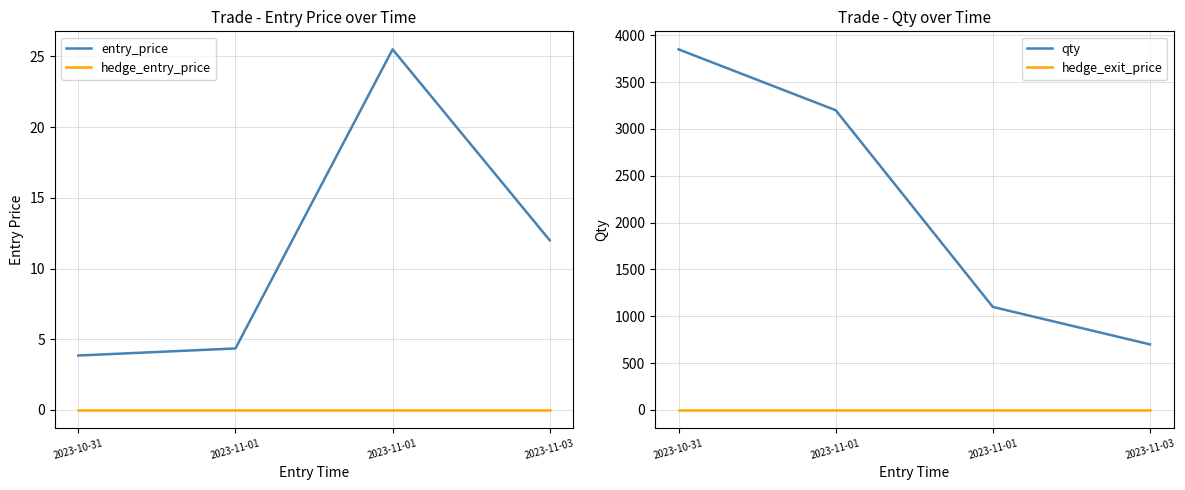

Count the number of data series in this chart.

4